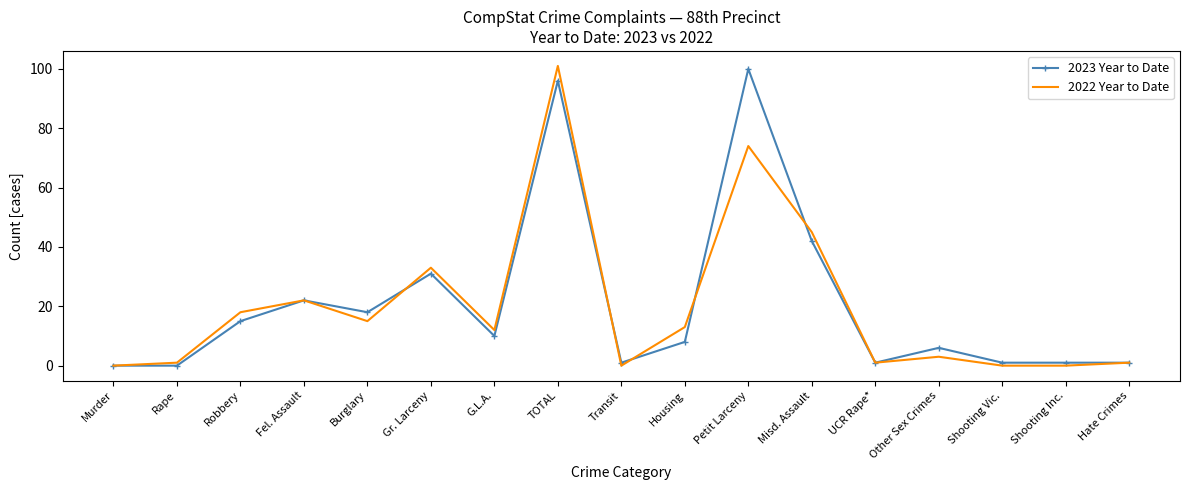

What position from the left is TOTAL?

8